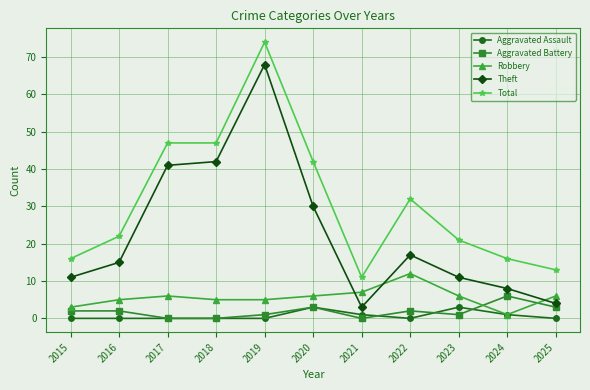

The Aggravated Battery series shows 1 at 2019. True or false?

True